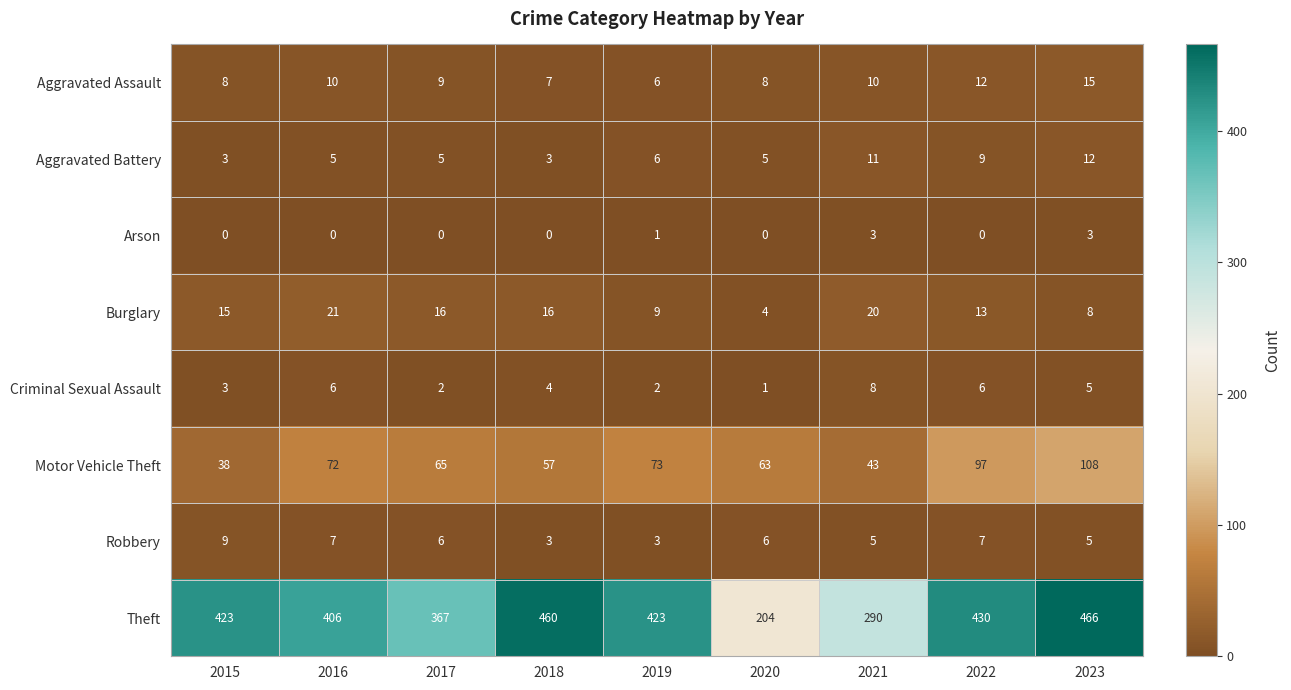

At which category is the sum across all series the highest?

2023